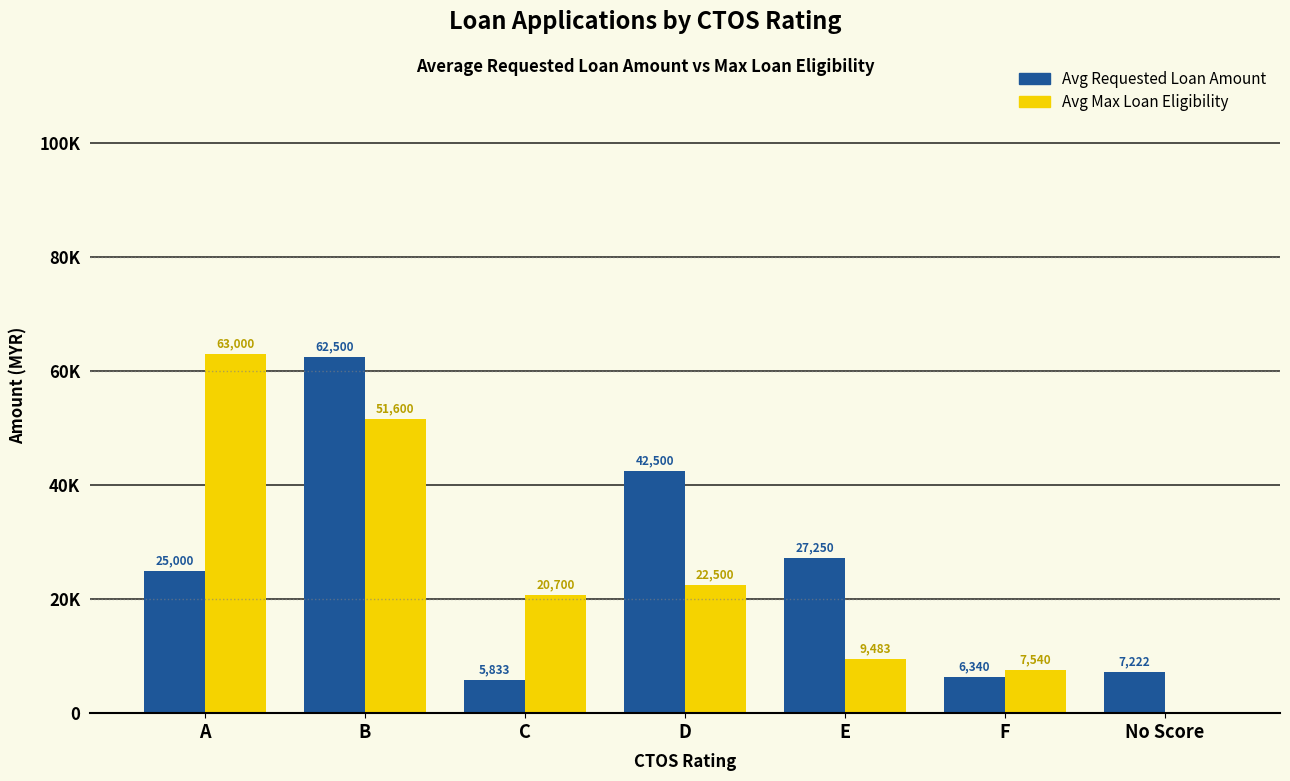

What are all the series names shown in the legend?

Avg Requested Loan Amount, Avg Max Loan Eligibility